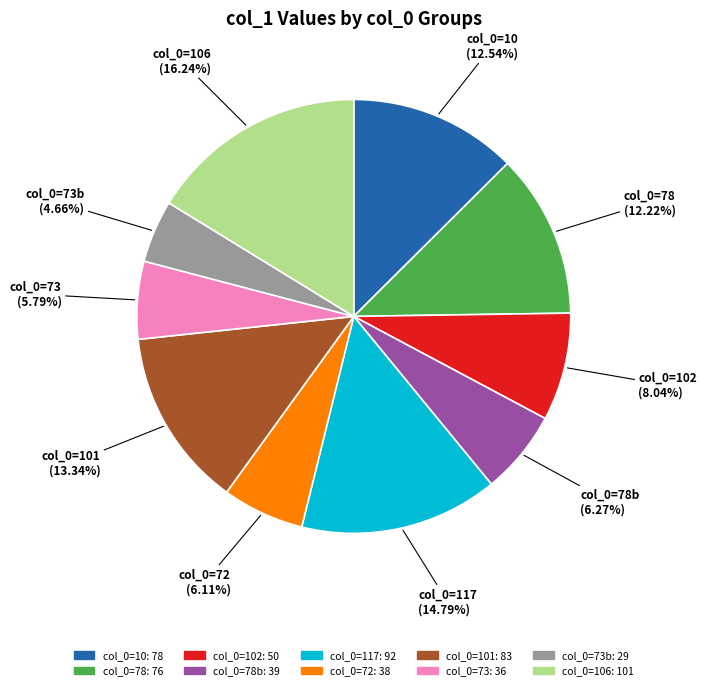

Is there a majority slice in this chart?

No